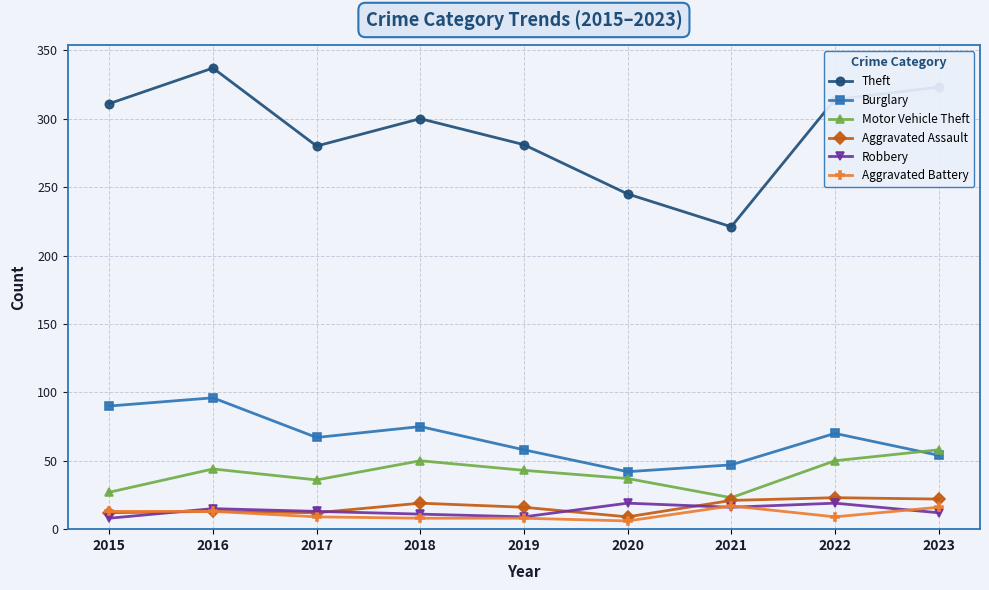

At which category is the sum across all series the highest?

2016